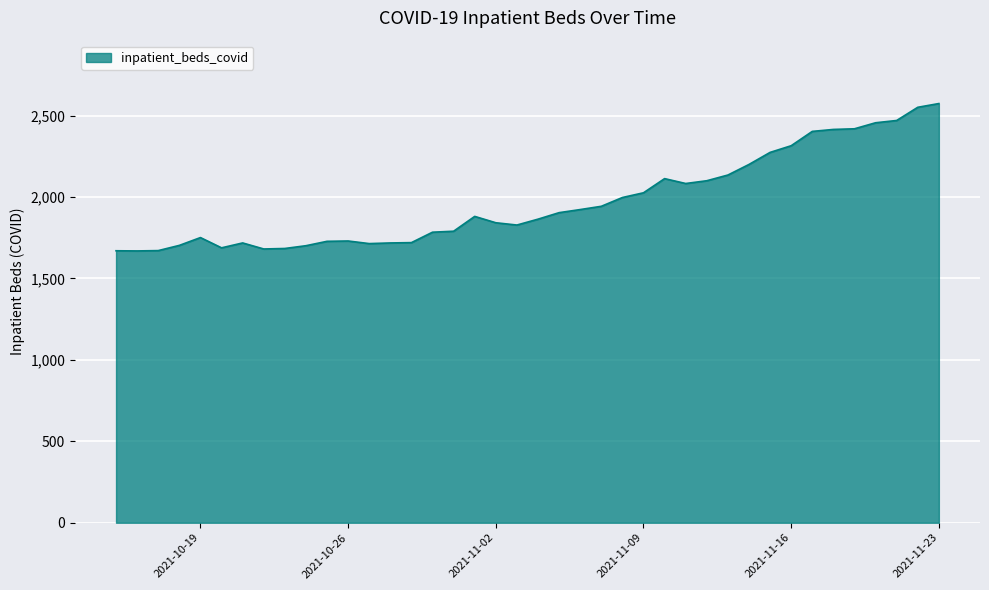

What is the smallest value displayed?

1669